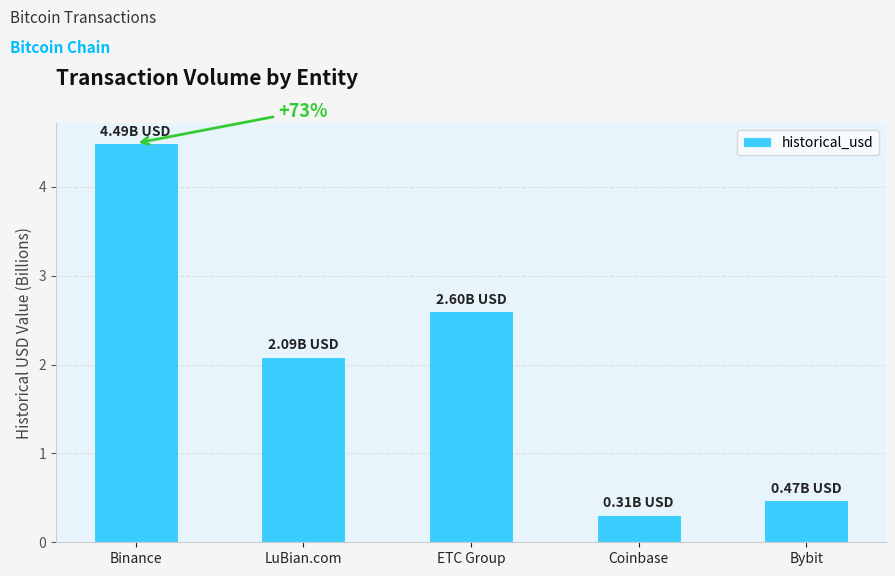

What is the value of the 2nd bar from the left?

2.1